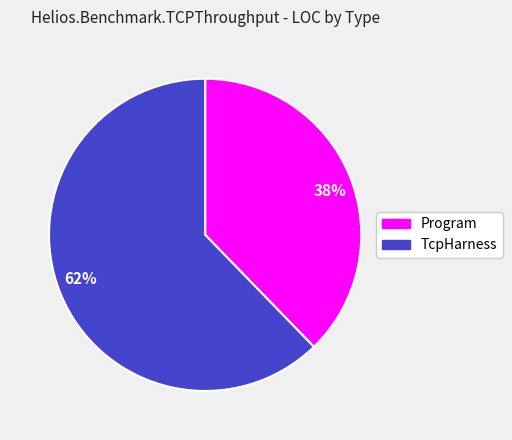

What percentage is the Program slice, to the nearest percent?

38%